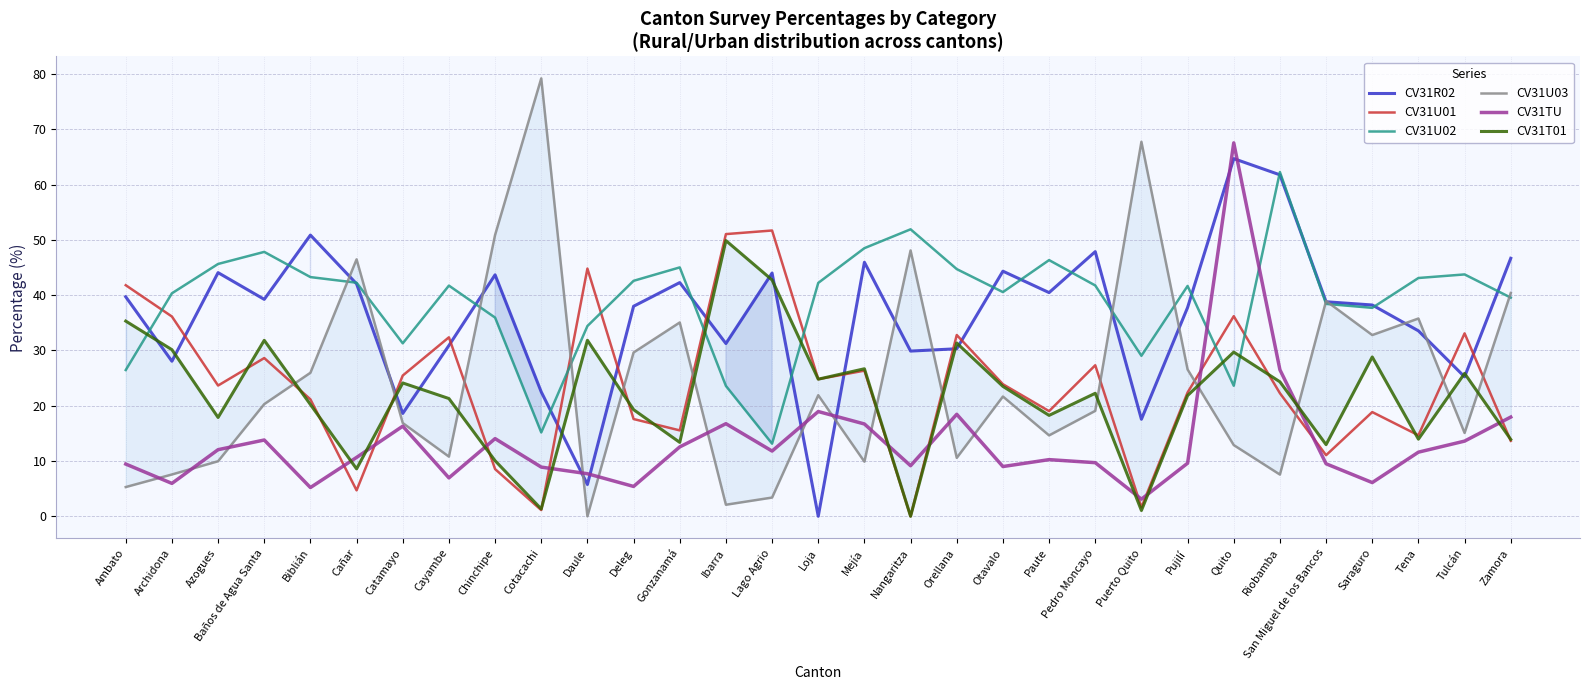

Reading left to right, transcribe all the data shown in this chart.

CV31R02: 39.7	28.0	44.1	39.2	50.9	42.1	18.6	30.9	43.7	22.5	5.8	38.0	42.3	31.2	44.0	0.0	45.9	29.9	30.3	44.3	40.5	47.9	17.6	37.8	64.7	61.8	38.8	38.2	33.5	25.2	46.7
CV31U01: 41.8	36.1	23.7	28.6	21.2	4.7	25.5	32.4	8.5	1.1	44.8	17.6	15.5	51.0	51.7	24.8	26.3	0.0	32.8	23.9	19.0	27.3	1.6	22.4	36.2	22.3	11.1	18.9	14.7	33.1	13.6
CV31U02: 26.5	40.3	45.6	47.8	43.3	42.3	31.3	41.7	35.9	15.2	34.4	42.6	45.0	23.6	13.1	42.2	48.5	51.9	44.7	40.6	46.3	41.8	29.0	41.7	23.6	62.3	38.4	37.7	43.1	43.8	39.6
CV31U03: 5.3	7.6	10.0	20.3	26.0	46.5	16.9	10.8	50.9	79.2	0.0	29.6	35.1	2.1	3.4	21.9	9.9	48.1	10.6	21.7	14.6	19.1	67.7	26.6	12.9	7.5	38.9	32.8	35.8	15.1	40.4
CV31TU: 9.4	6.0	12.1	13.8	5.2	10.7	16.3	7.0	14.1	8.9	7.7	5.4	12.6	16.8	11.8	18.9	16.7	9.2	18.4	9.0	10.2	9.7	3.1	9.6	67.5	26.5	9.5	6.1	11.6	13.6	17.9
CV31T01: 35.3	30.1	17.9	31.8	20.2	8.6	24.1	21.3	10.1	1.3	31.8	19.3	13.4	49.9	42.7	24.8	26.7	0.0	31.3	23.5	18.3	22.3	1.0	21.8	29.7	24.3	13.0	28.8	14.0	25.8	13.9